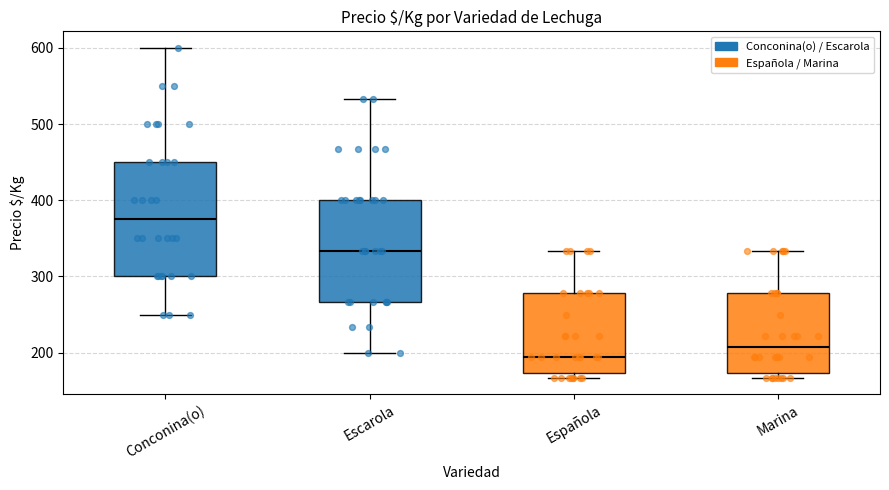

Which box's median line is the lowest?

Española